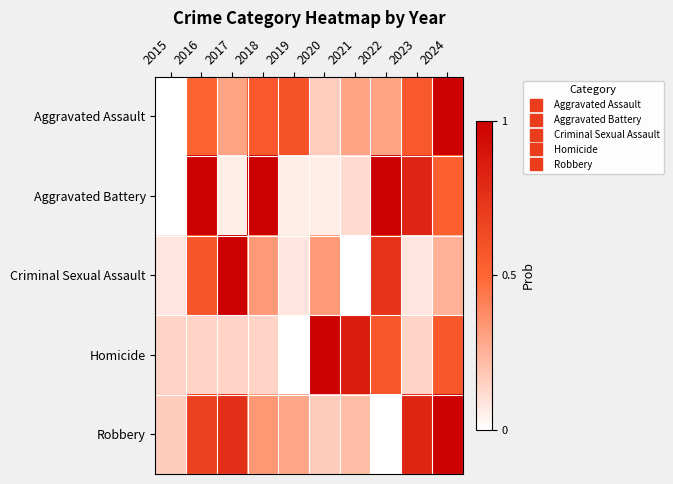

How many distinct data groups are displayed?

5